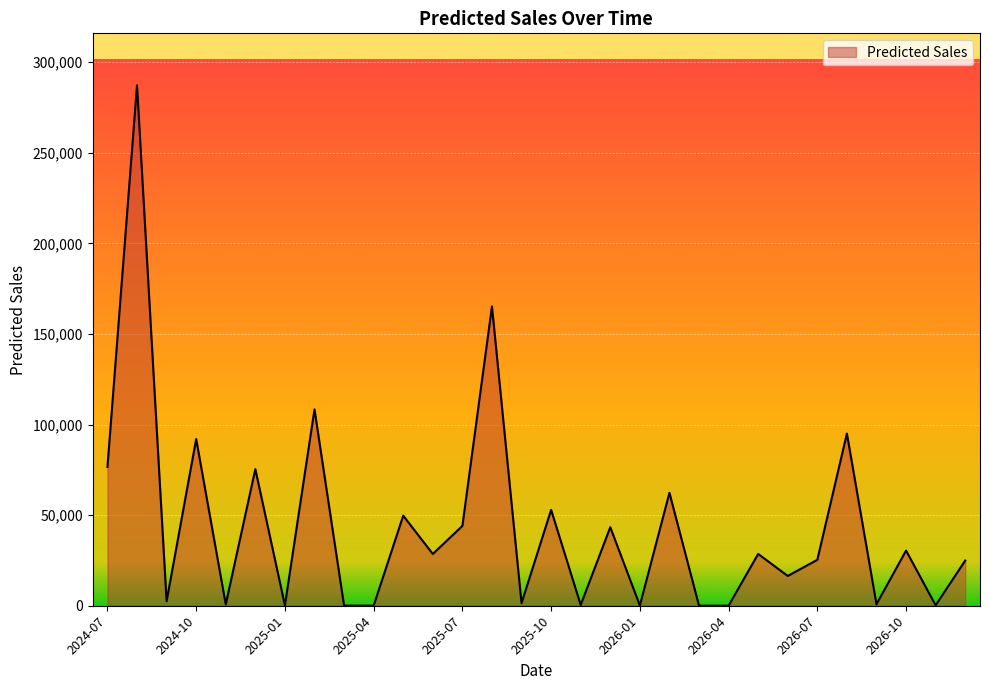

What is the greatest value displayed?

287220.9